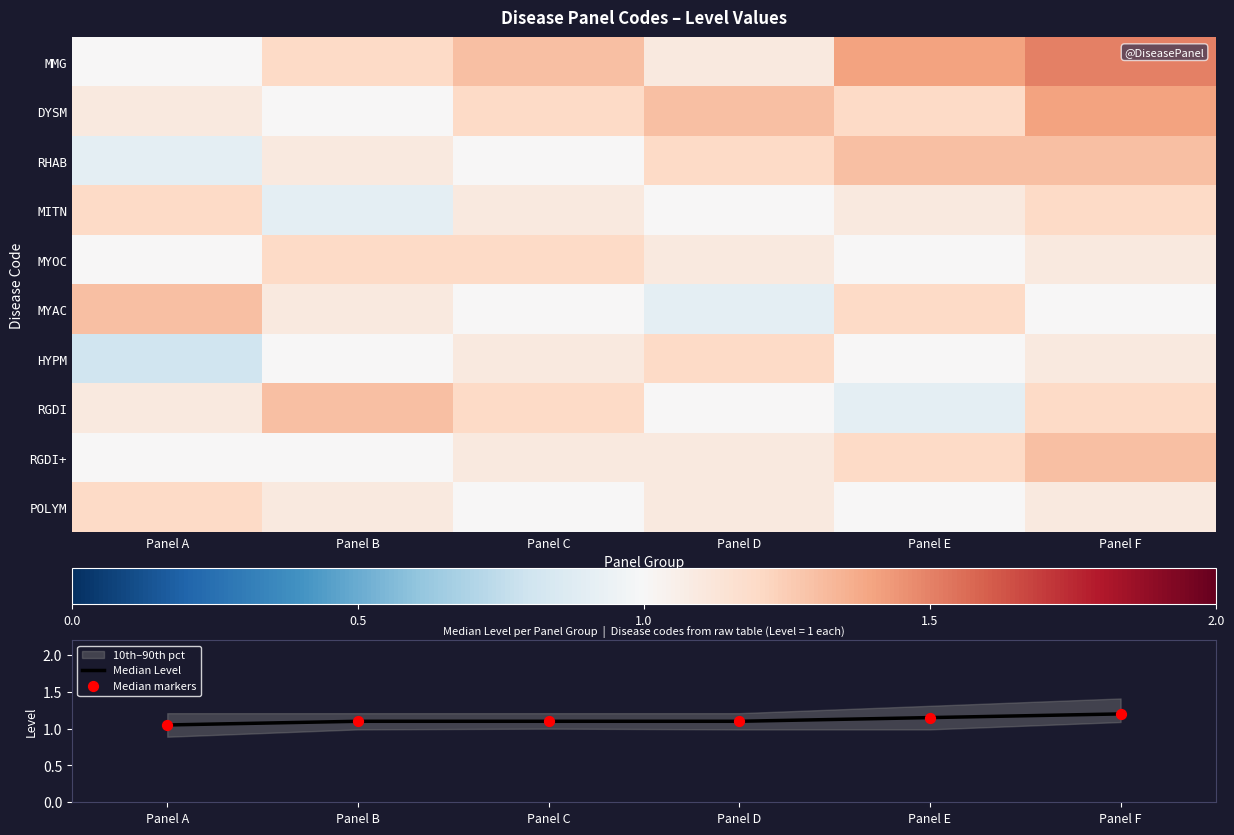

Which label corresponds to the smallest value in the chart?

Panel A